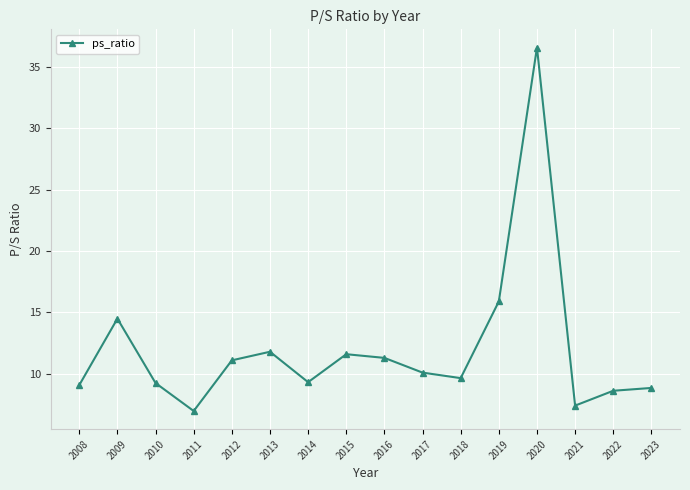

Which has a higher value, 2012 or 2023?

2012